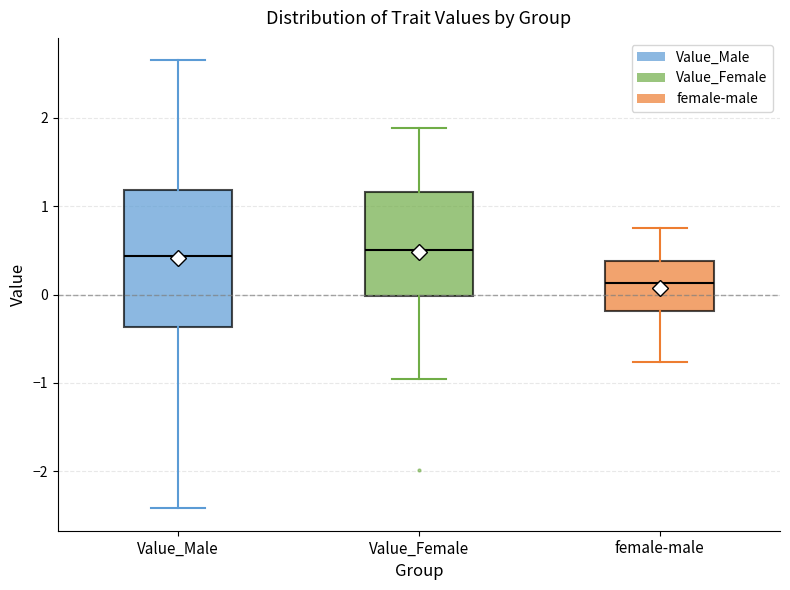

Reading left to right, transcribe this box plot: for each box, give where its median line is, the range the box spans, and where its two whiskers end, as read against the y-axis. The values are not printed on the chart, so give them approximately, as read against the axis.

Value_Male: median 0.4, box -0.4 to 1.2, whiskers -2.4 to 2.6
Value_Female: median 0.5, box 0.0 to 1.2, whiskers -1.0 to 1.9
female-male: median 0.1, box -0.2 to 0.4, whiskers -0.8 to 0.8